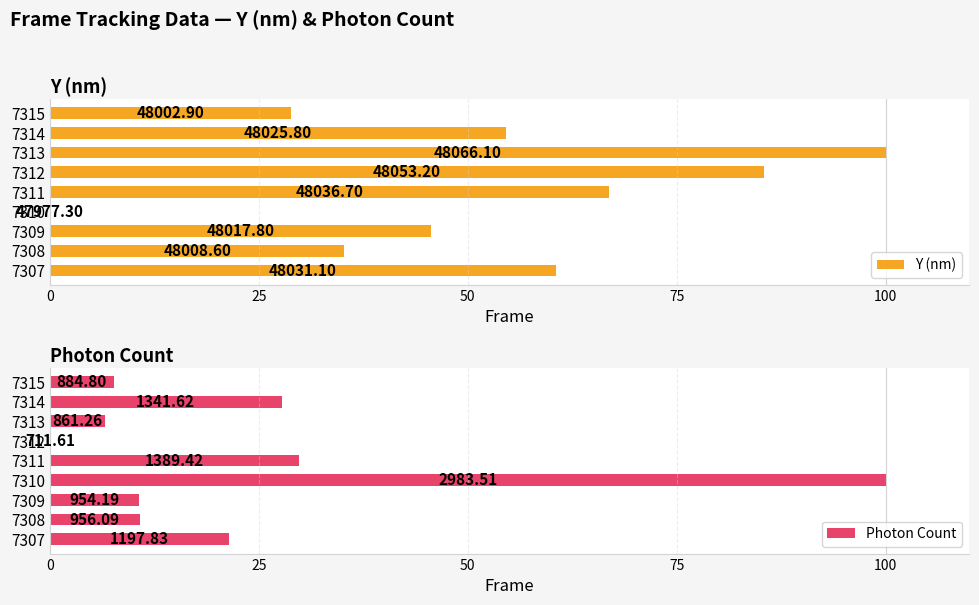

Between 7309 and 7314, which series saw the biggest shift?

Photon Count